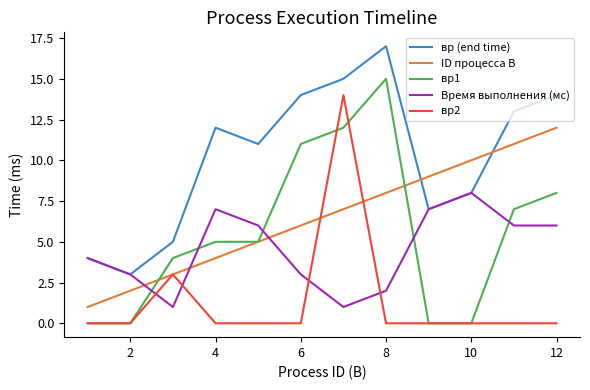

Which series has the largest range (max minus min)?

вр1